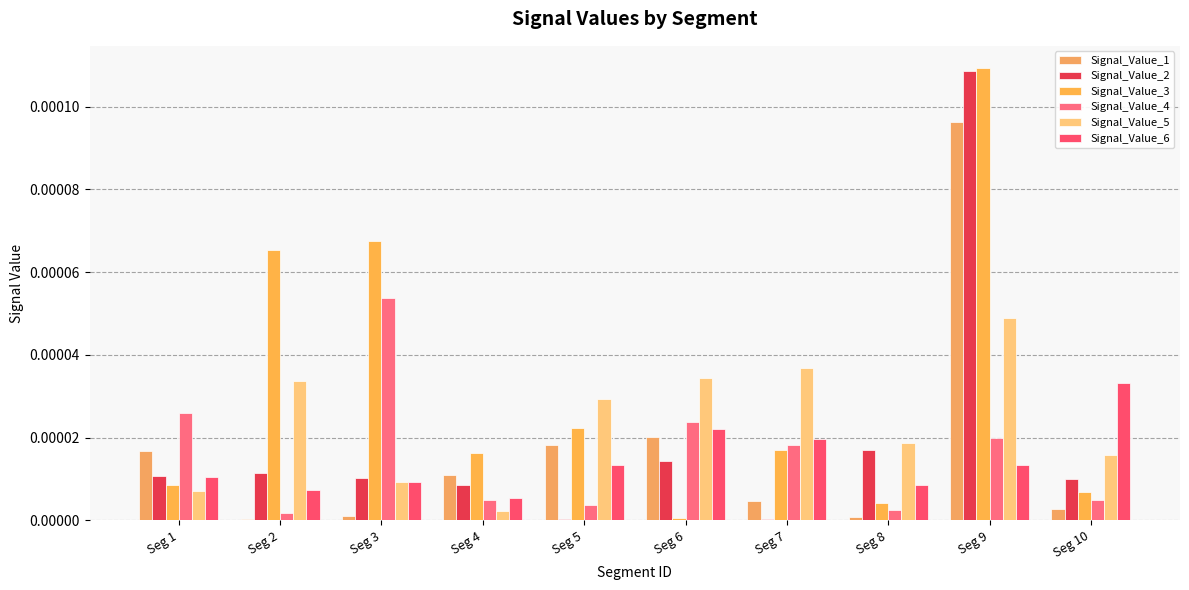

How many categories are shown in the chart?

10